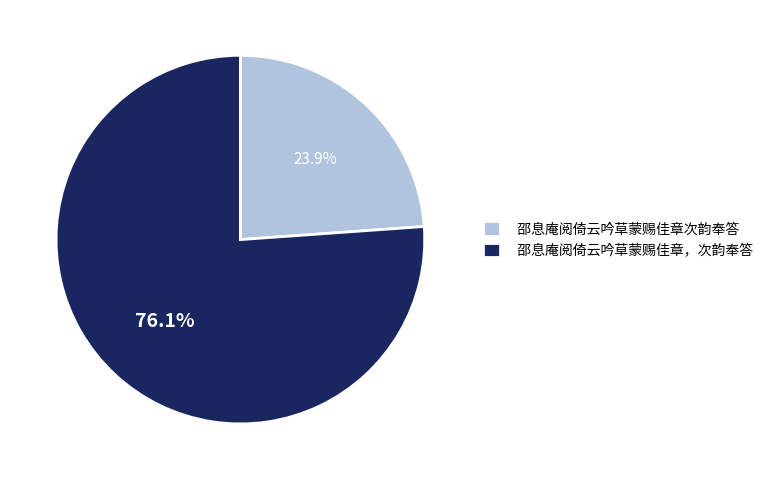

Is the sum of 邵息庵阅倚云吟草蒙赐佳章次韵奉答 and 邵息庵阅倚云吟草蒙赐佳章，次韵奉答 greater than half?

Yes